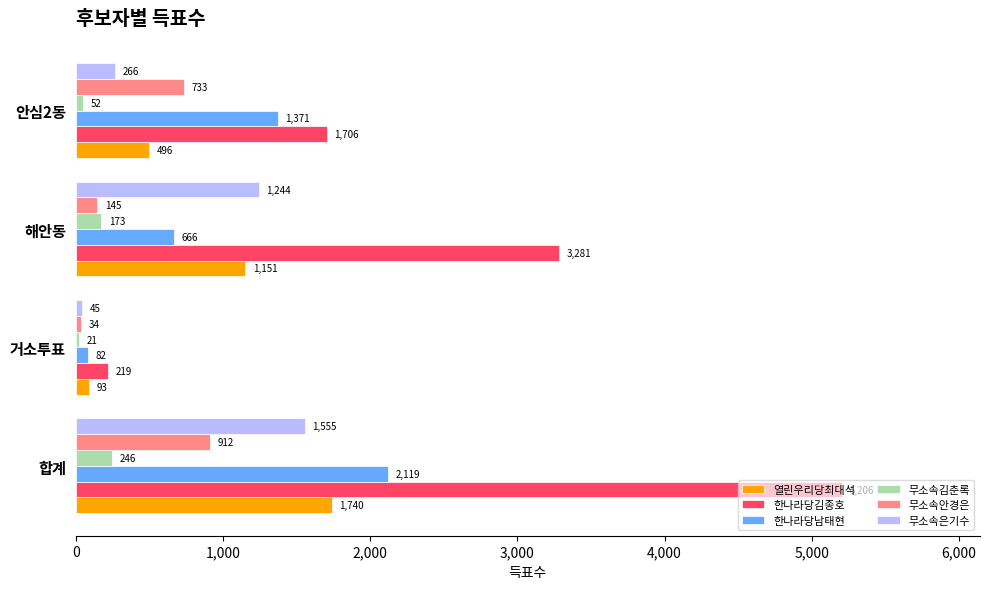

List the series in order of their peak value, highest first.

한나라당김종호, 한나라당남태현, 열린우리당최대석, 무소속은기수, 무소속안경은, 무소속김춘록